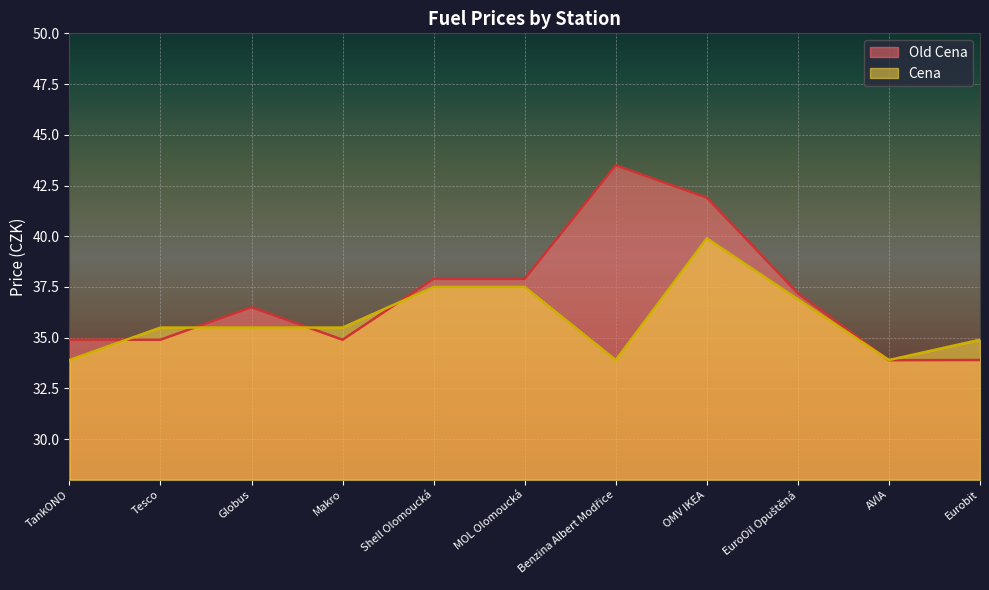

The value of Old Cena at TankONO is 54.4. True or false?

False